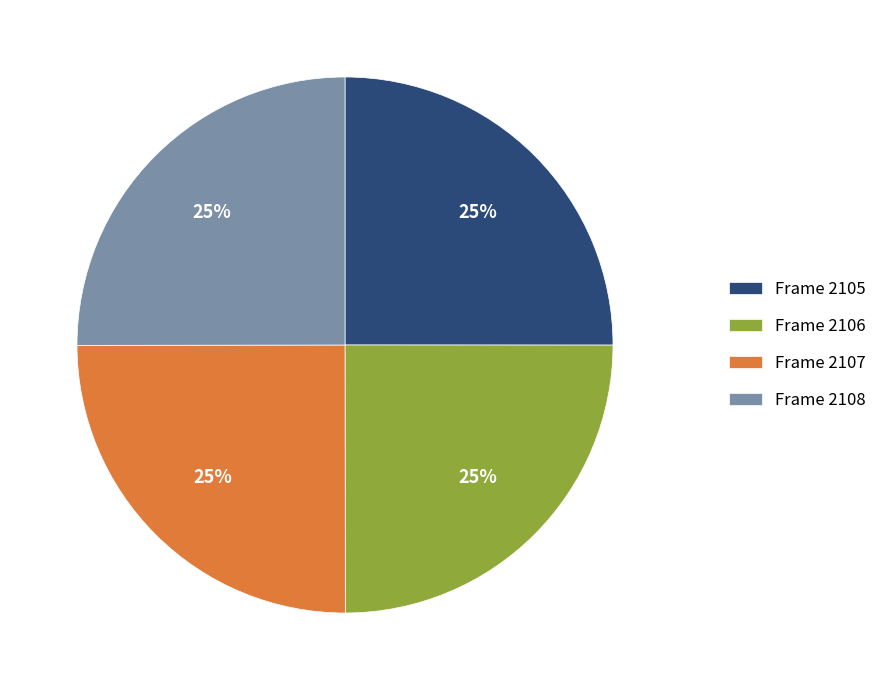

True or false: Frame 2108 accounts for 38% of the total.

False